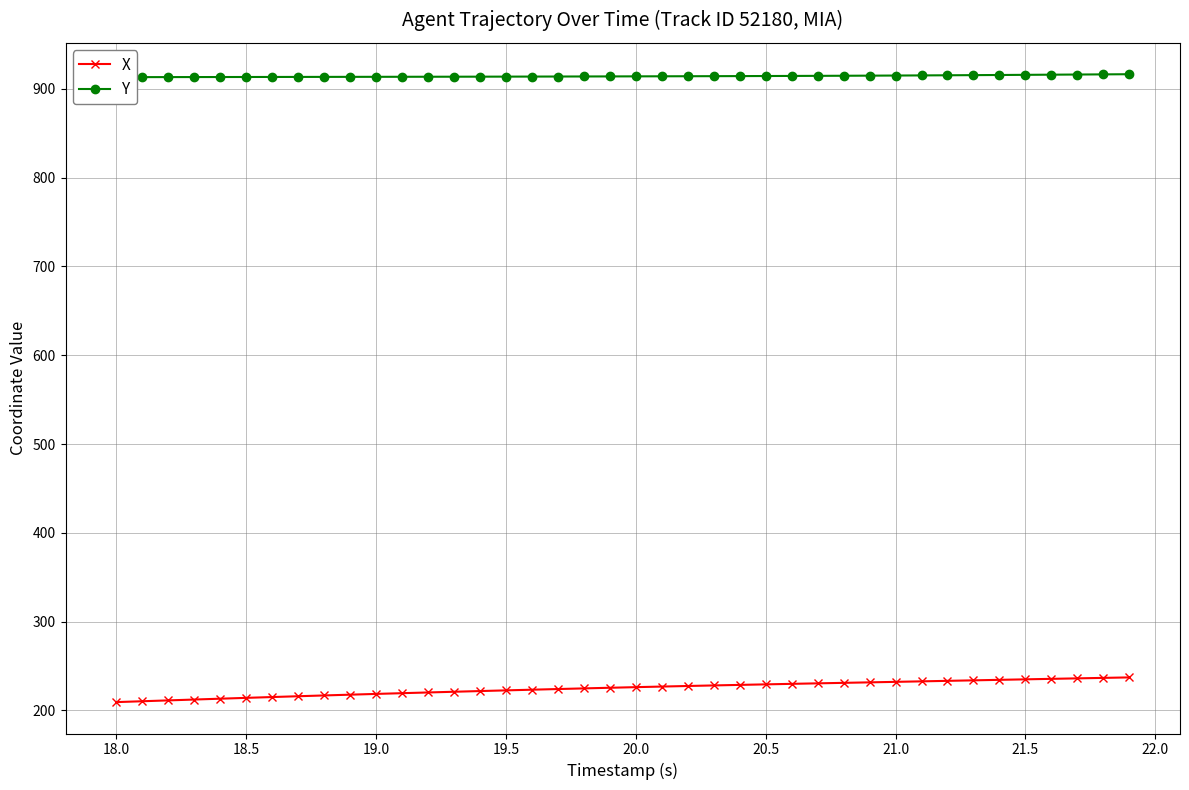

The value of X at 21.5 is 354.9. True or false?

False